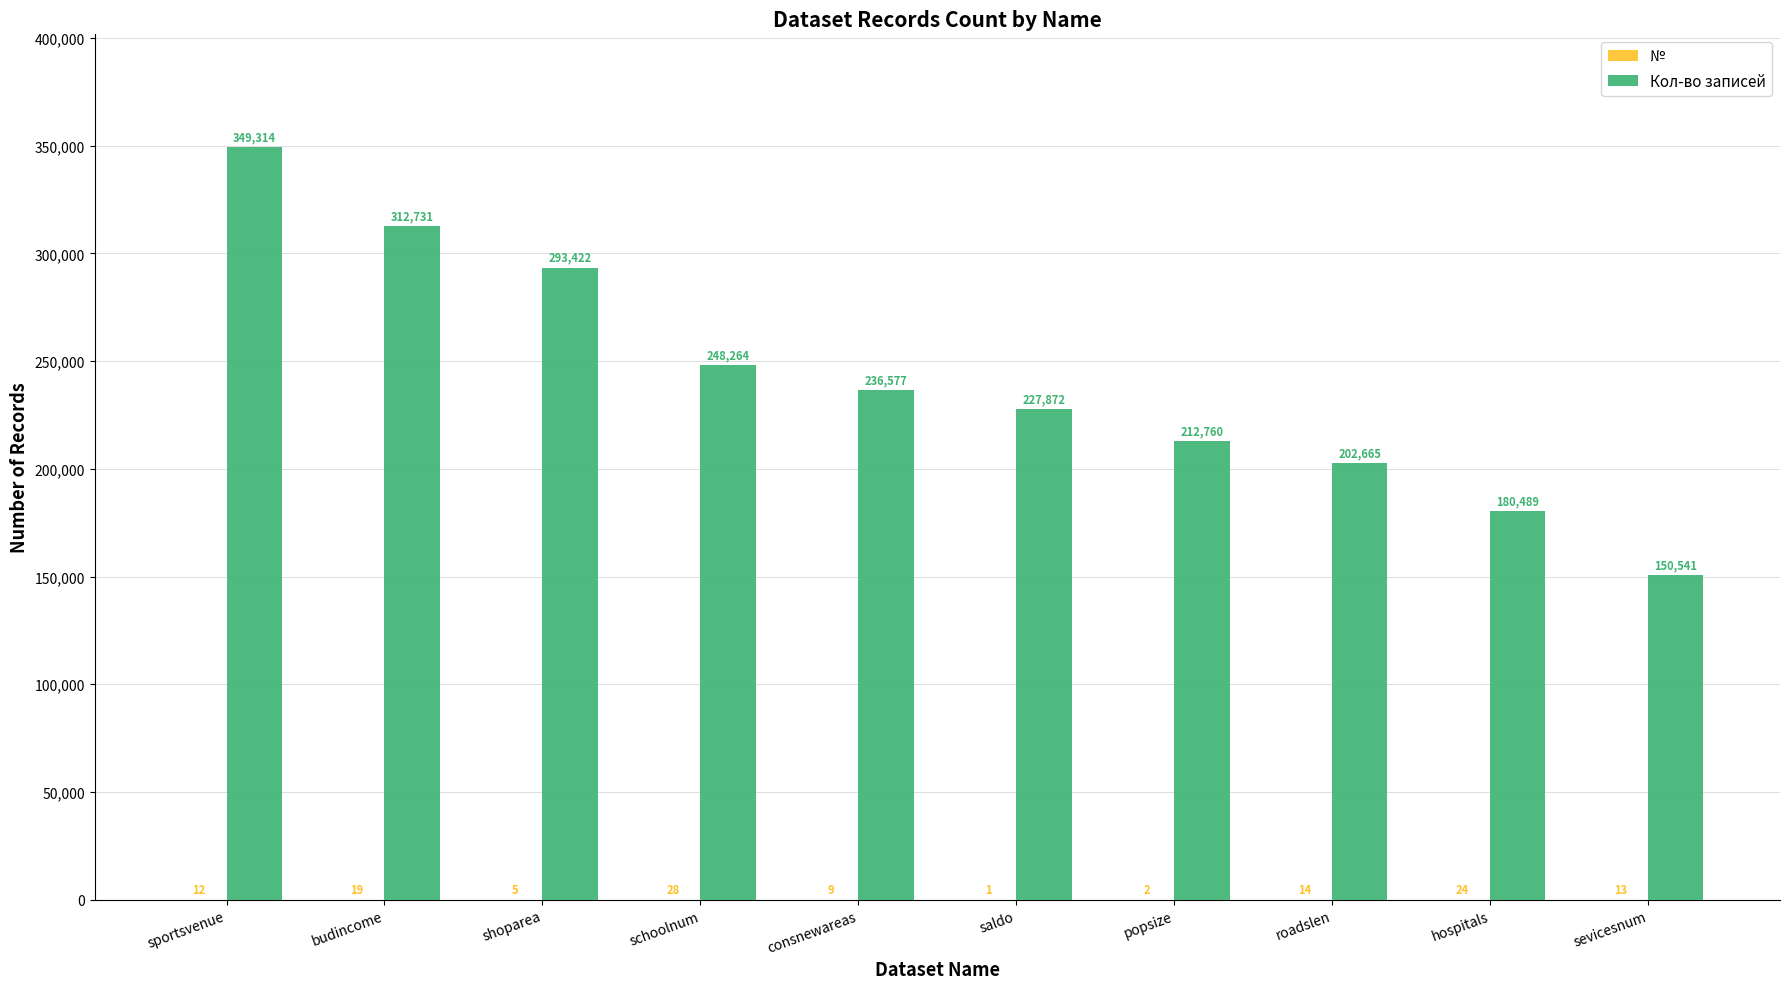

True or false: Кол-во записей has a value of 354349 at popsize.

False